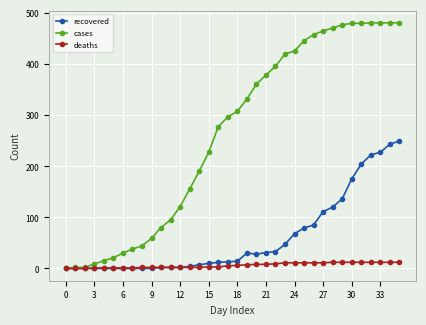

Does the chart have visible grid lines?

Yes